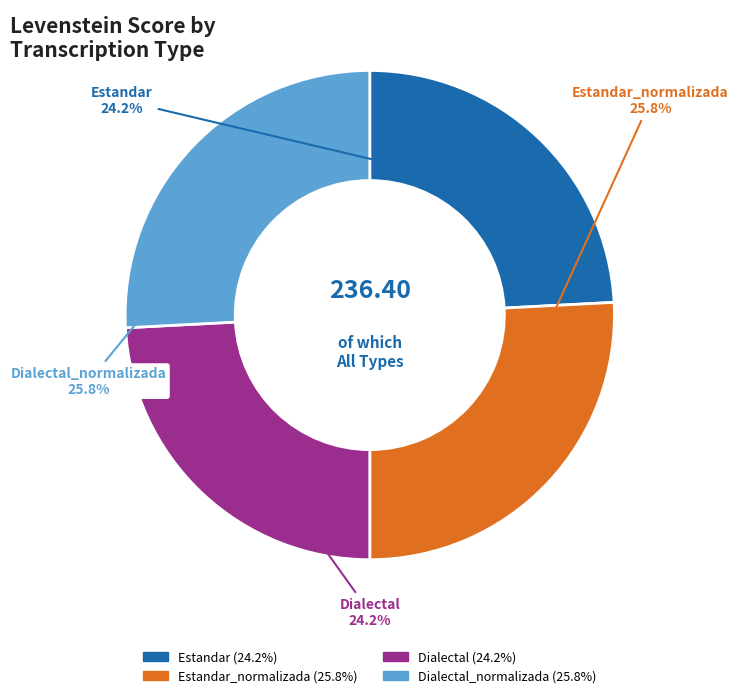

How many slices are in this pie chart?

4